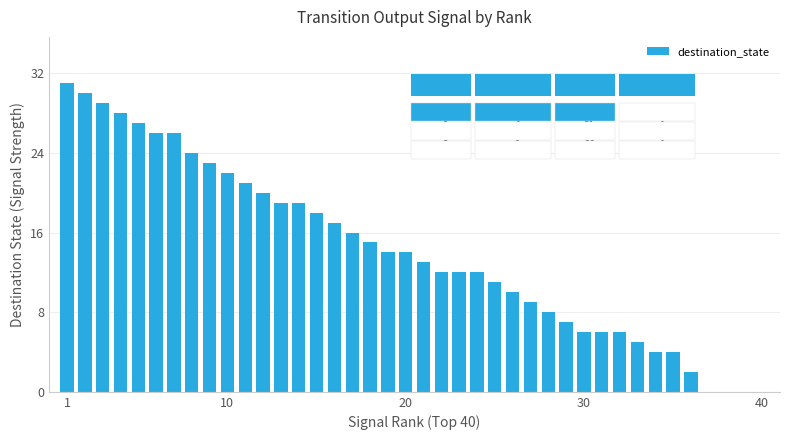

What is the maximum value shown in the chart?

31